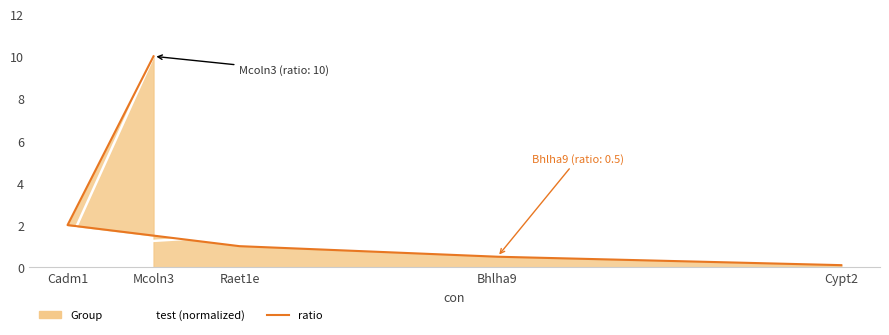

At which category does the chart reach its peak across all series?

Mcoln3